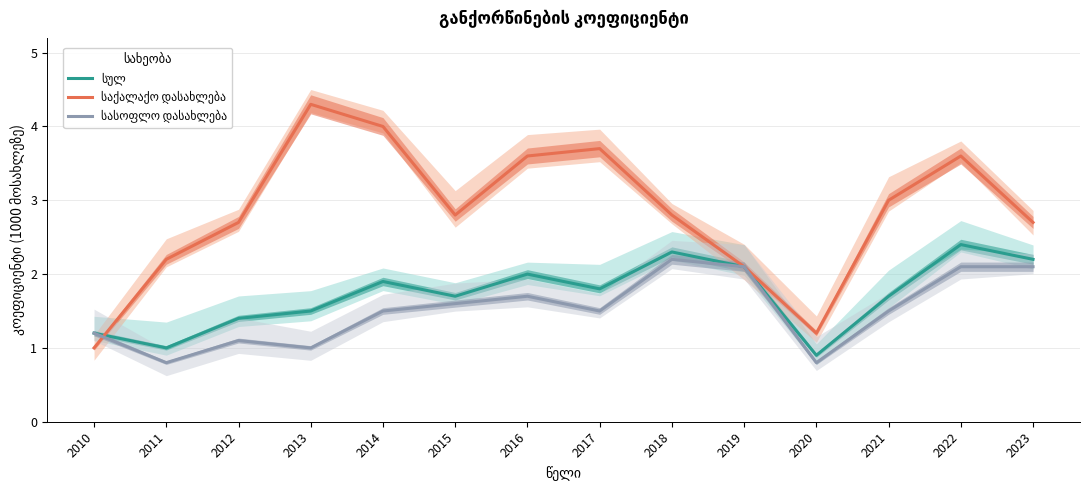

How many values in the საქალაქო დასახლება series are below 2?

2